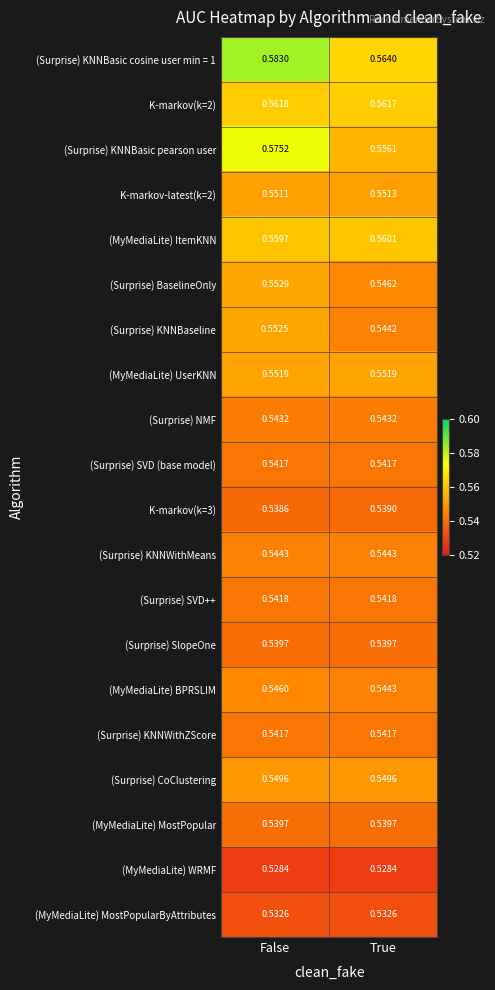

List the labels in order of (Surprise) BaselineOnly value, largest first.

False, True